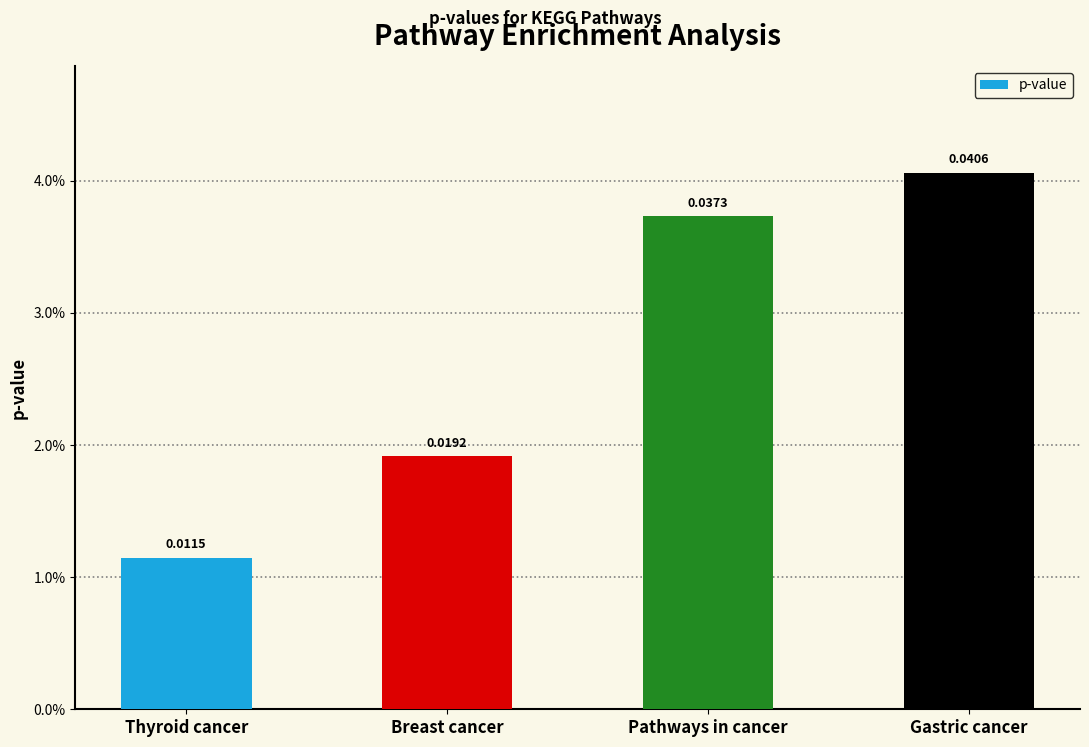

Are the bars horizontal?

No